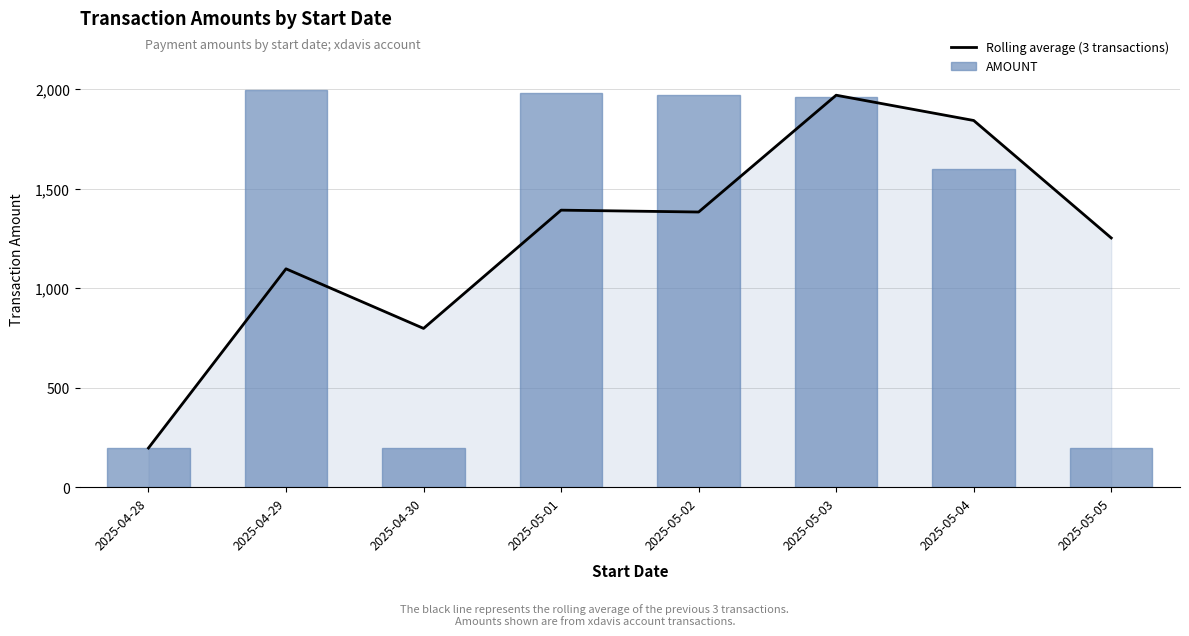

Rank the series at 2025-04-29 from highest to lowest value.

AMOUNT, Rolling average (3 transactions)